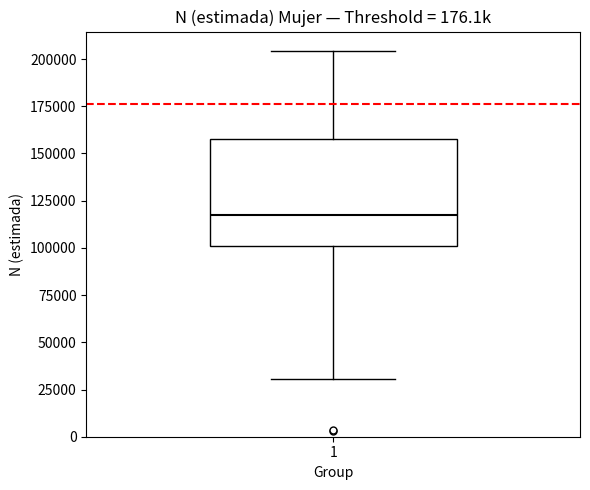

Transcribe this box plot: give where the median line is, the range the box spans, and where the two whiskers end, as read against the y-axis. The values are not printed on the chart, so give them approximately, as read against the axis.

median 115000, box 100000 to 160000, whiskers 30000 to 205000